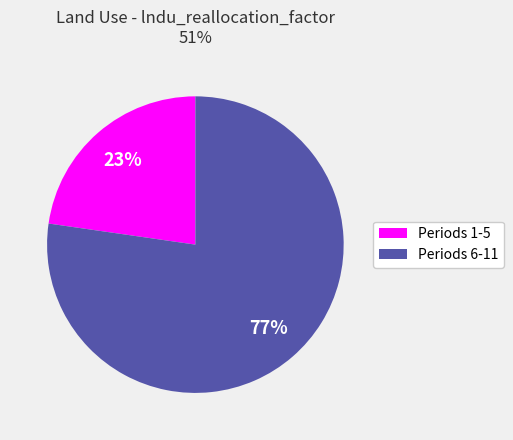

To the nearest percent, what is the average slice percentage?

50%